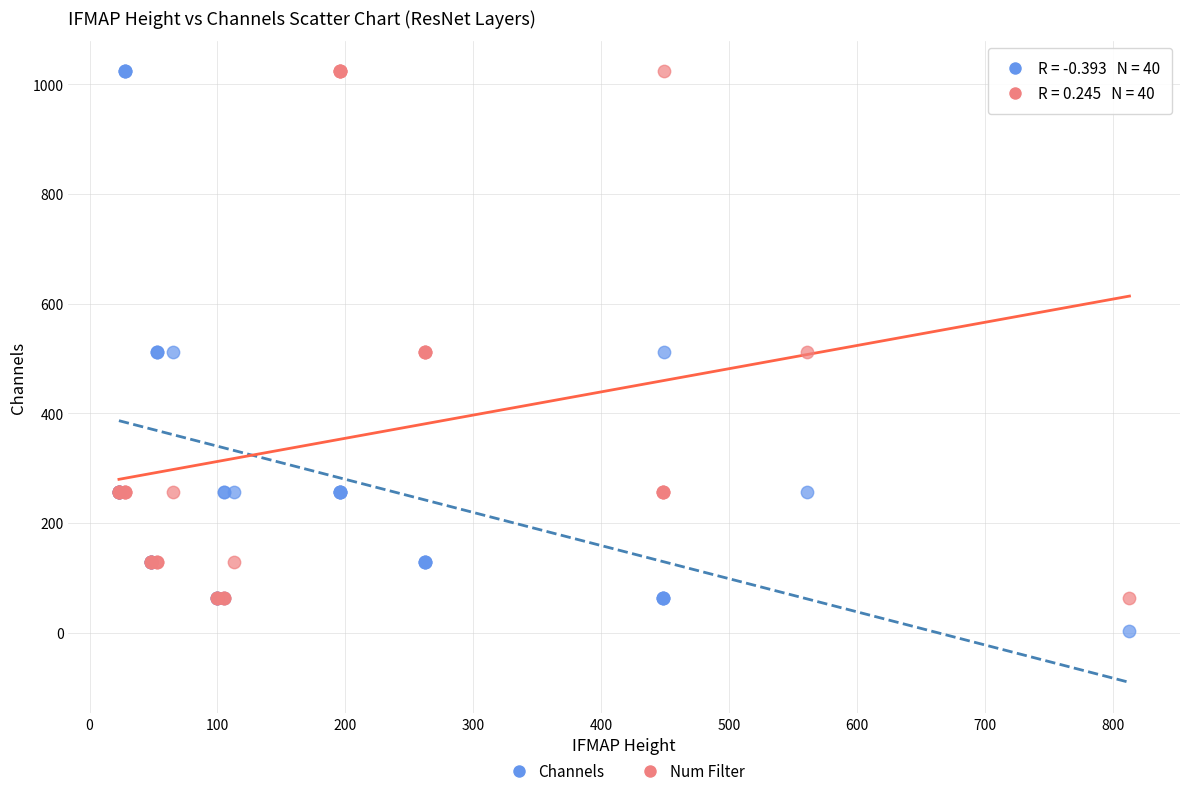

Which series reaches the minimum Y coordinate?

Channels